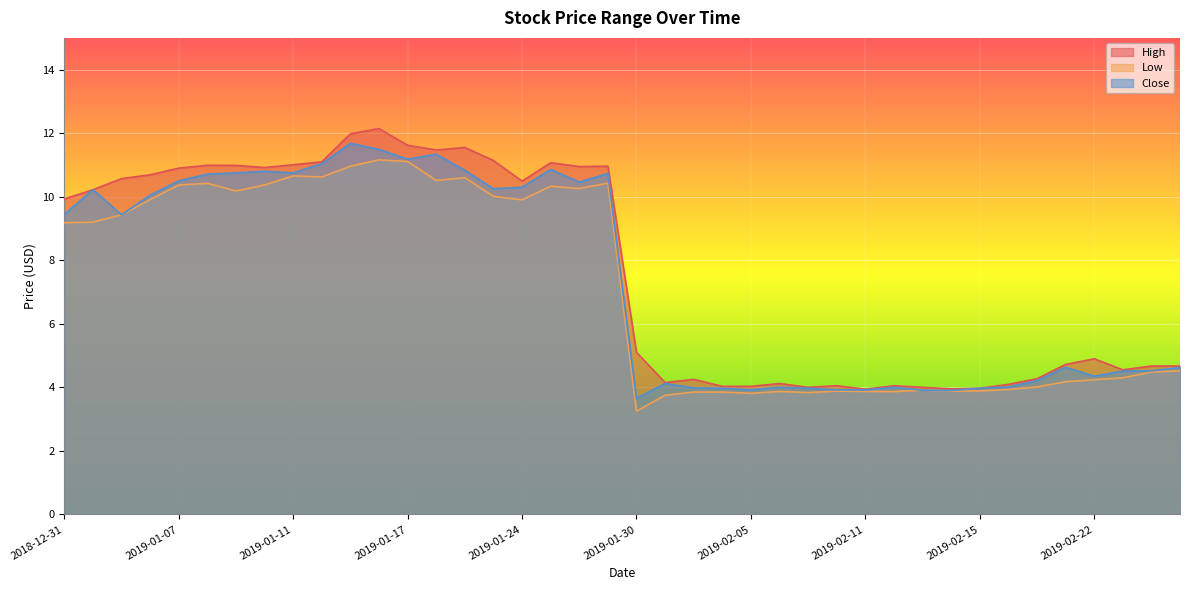

What is the difference between the Close values at 2019-01-11 and 2019-01-15?

0.9